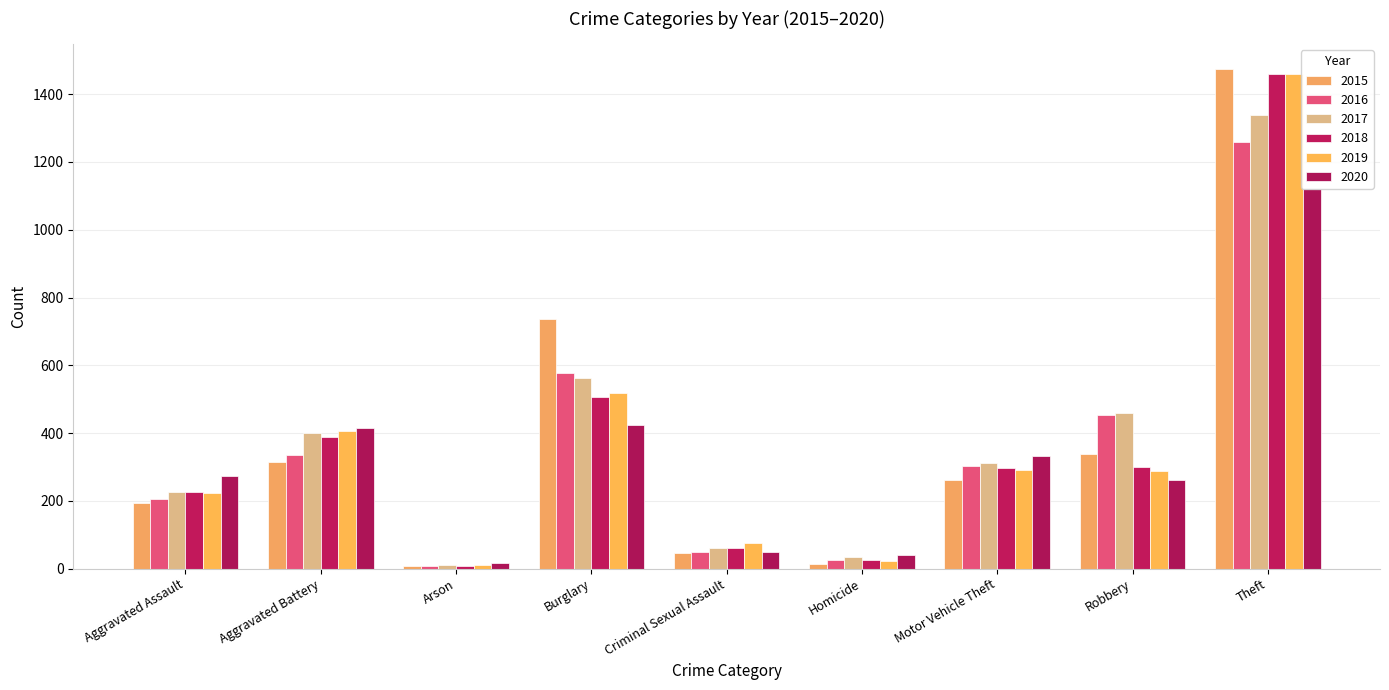

What is the label of the 9th bar from the left?

Theft